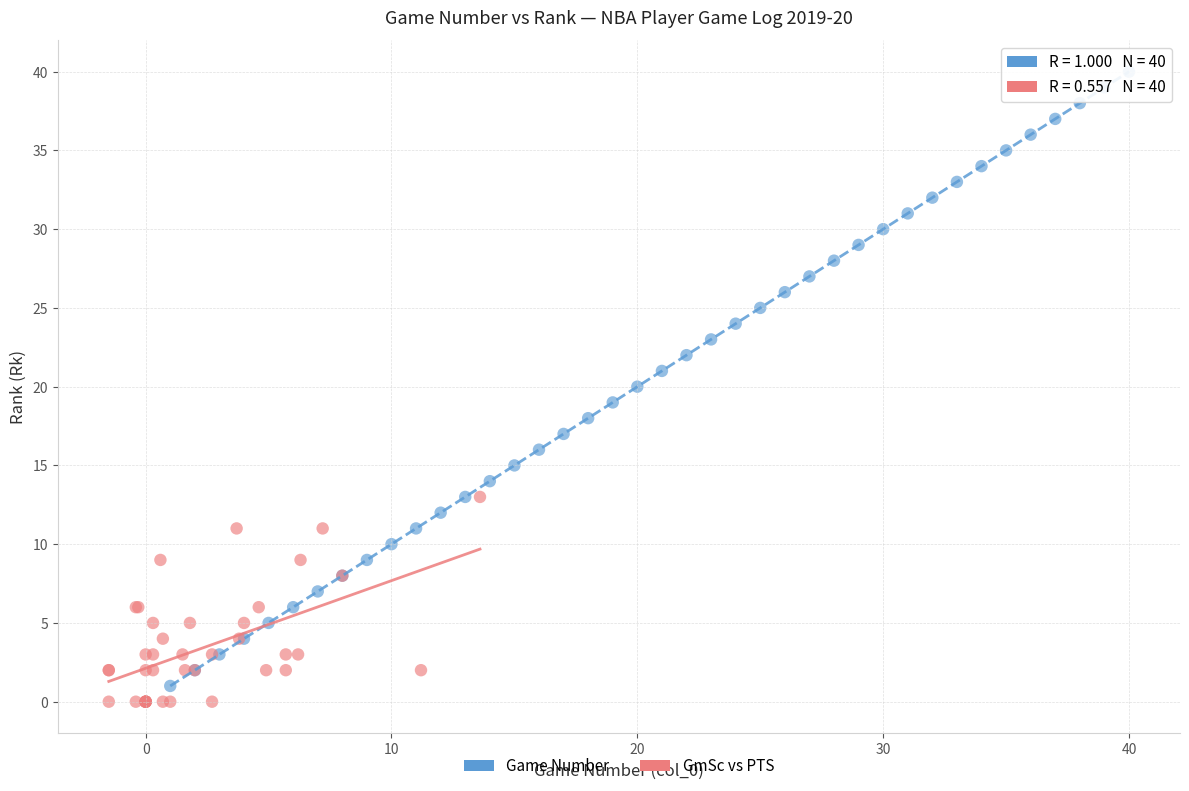

Which series contains the lowest Y value?

GmSc vs PTS